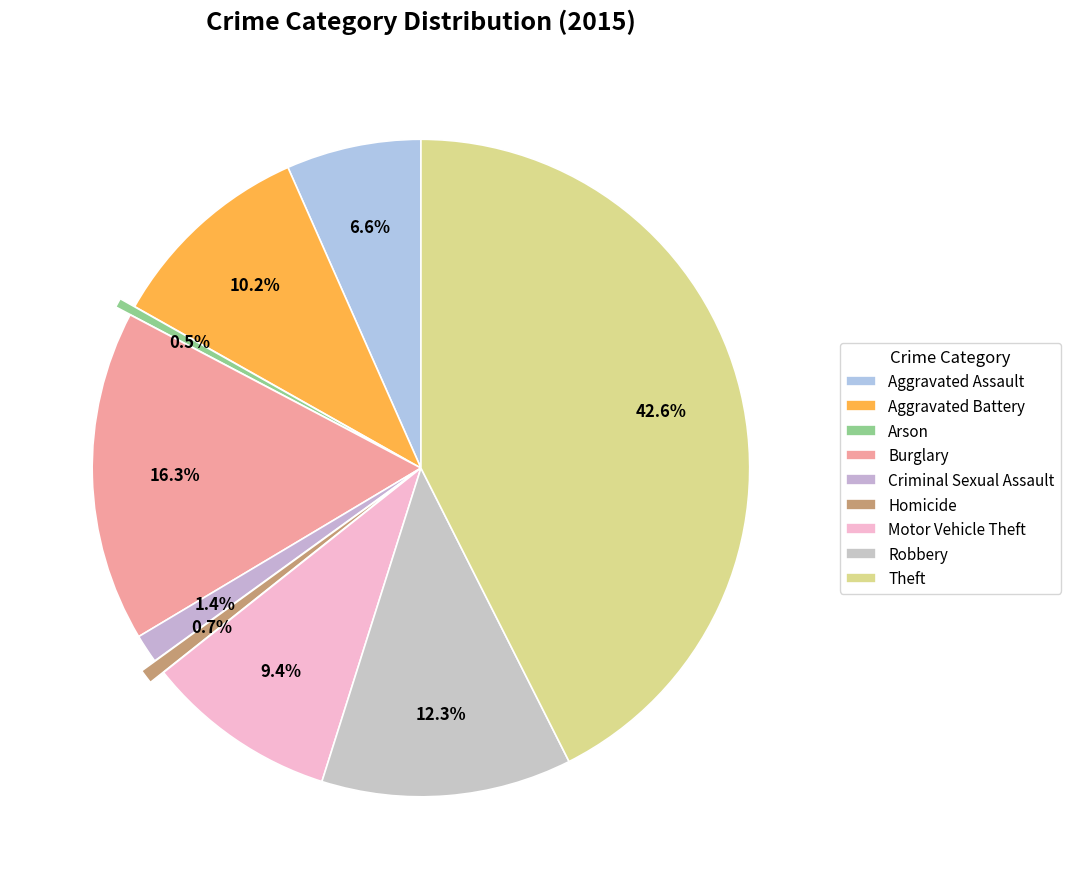

To the nearest percent, what portion does Theft represent?

43%